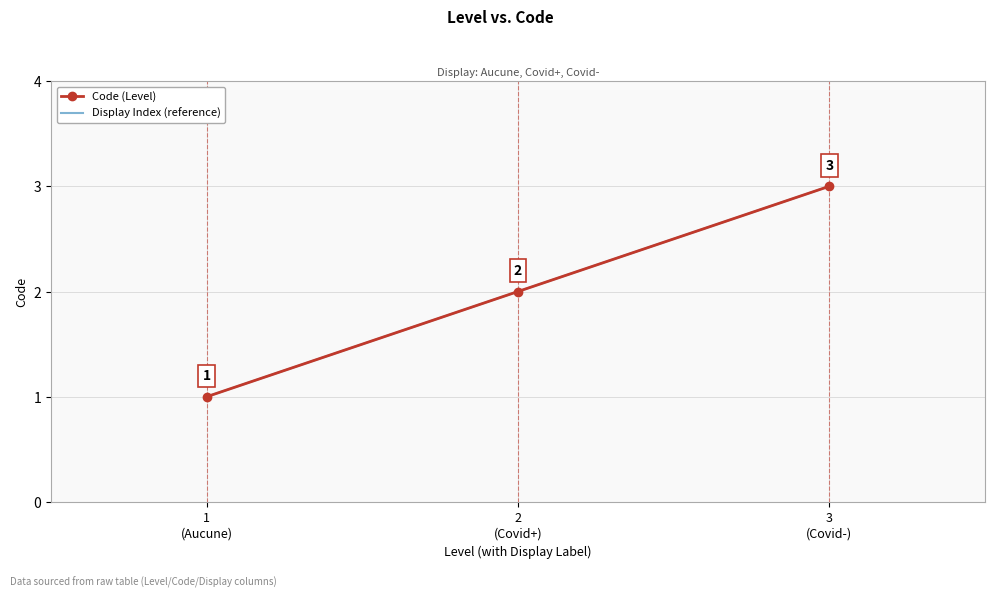

What is the average value?

2